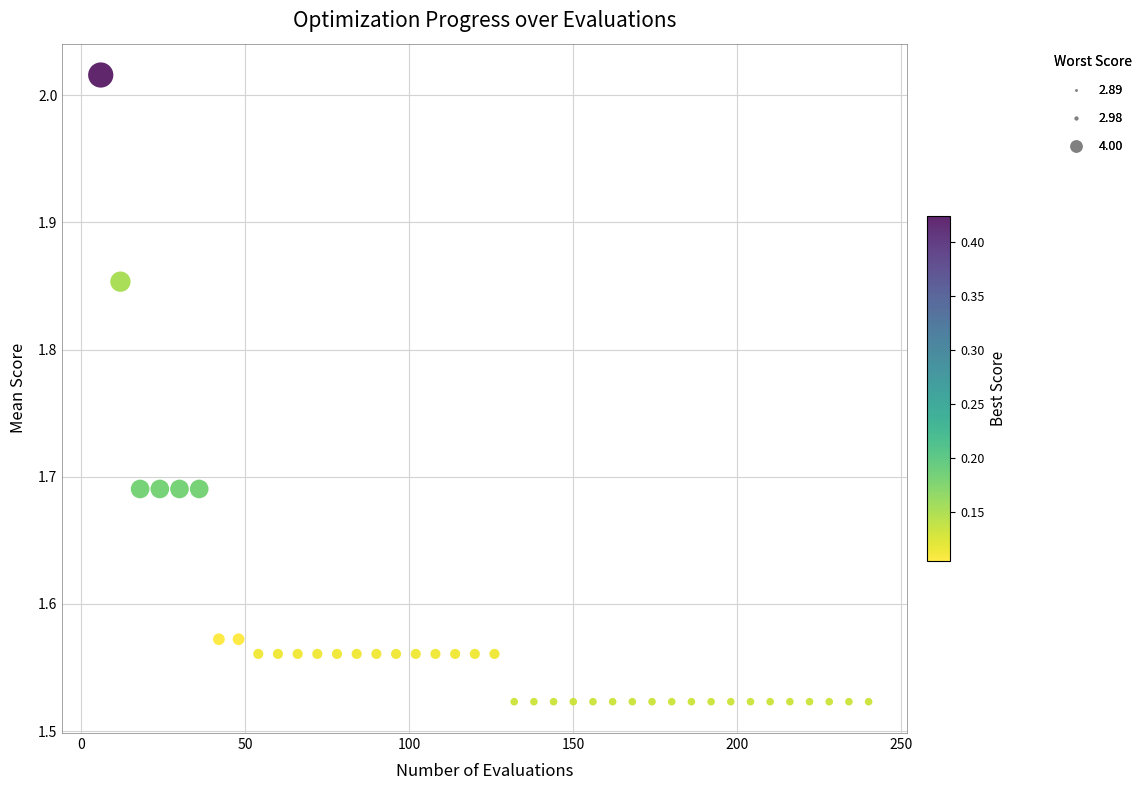

What is the range of Y values (max minus min)?

0.5